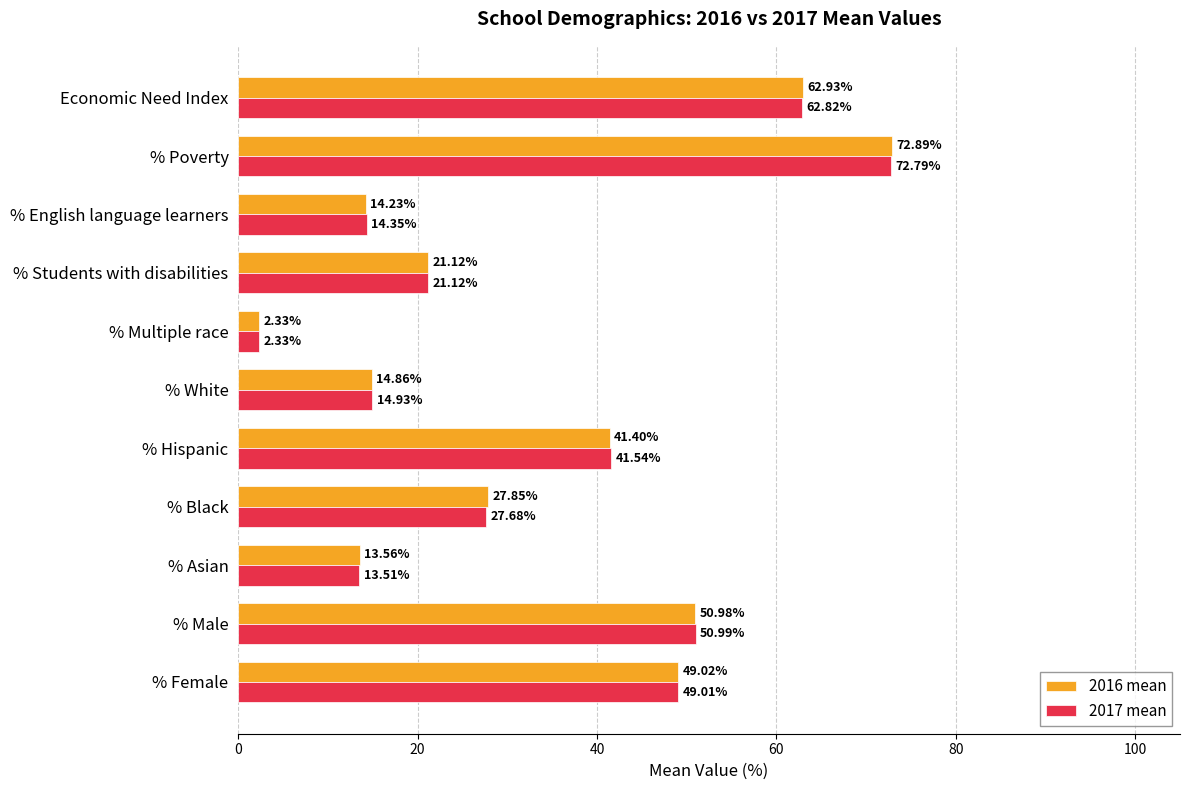

List the labels in order of 2017 mean value, largest first.

% Poverty, Economic Need Index, % Male, % Female, % Hispanic, % Black, % Students with disabilities, % White, % English language learners, % Asian, % Multiple race